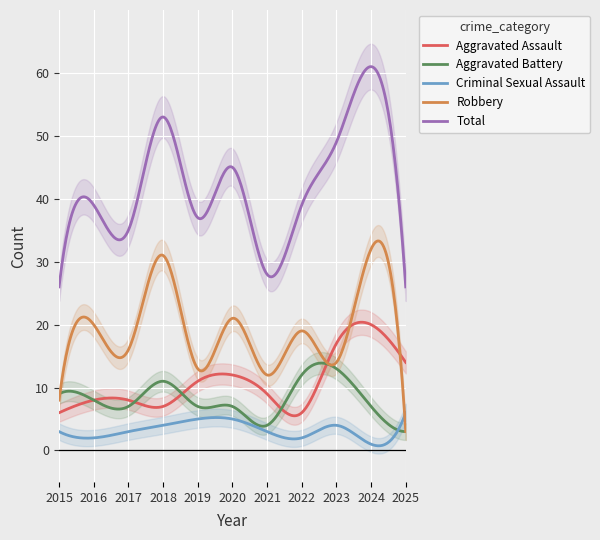

What is the value of the Aggravated Assault point at the 3rd from the left?

8